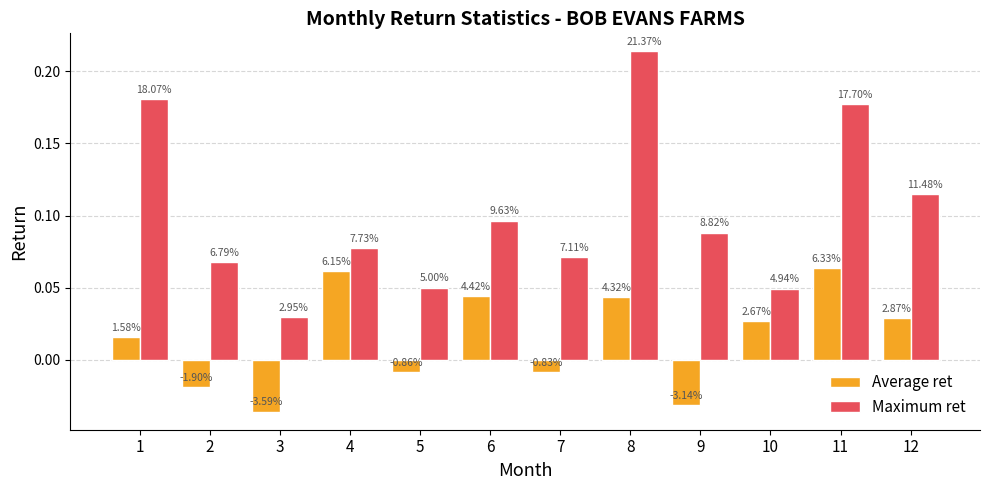

Count the Maximum ret values in the range 0 to 1.

12